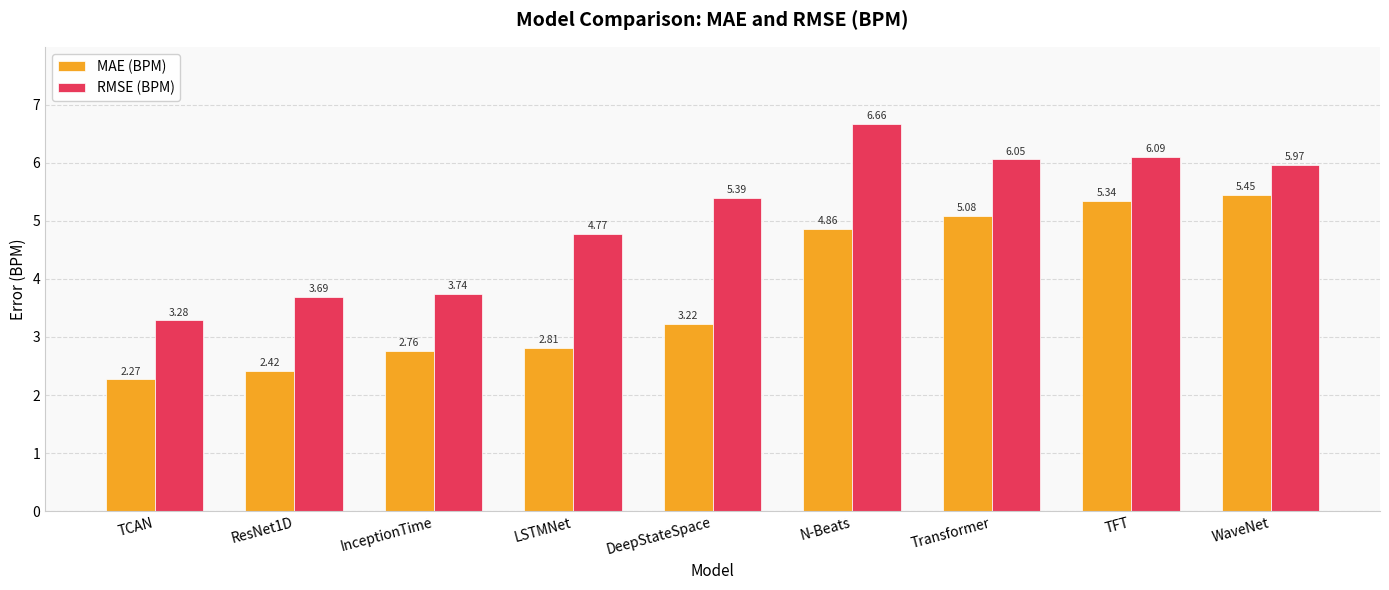

What position from the left is TCAN?

1